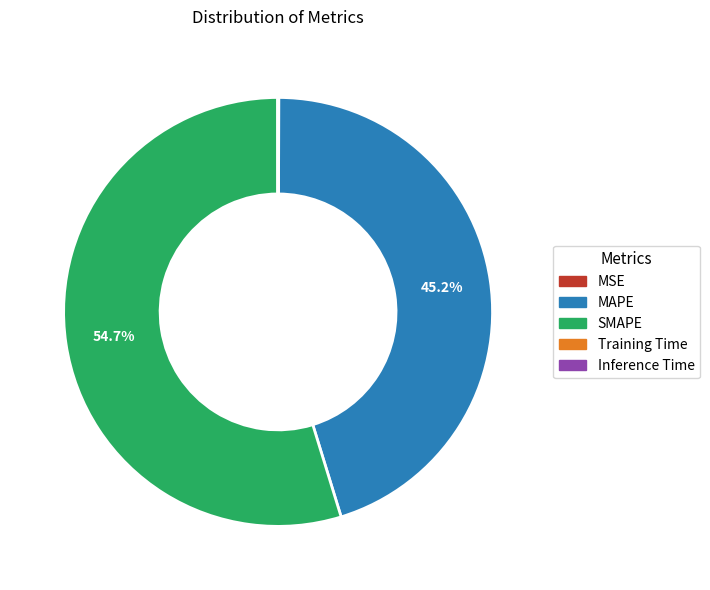

What is the largest slice in the pie chart?

SMAPE